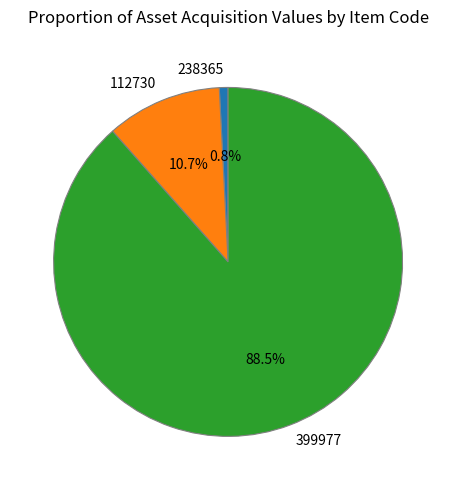

Count the number of slices in the pie.

3